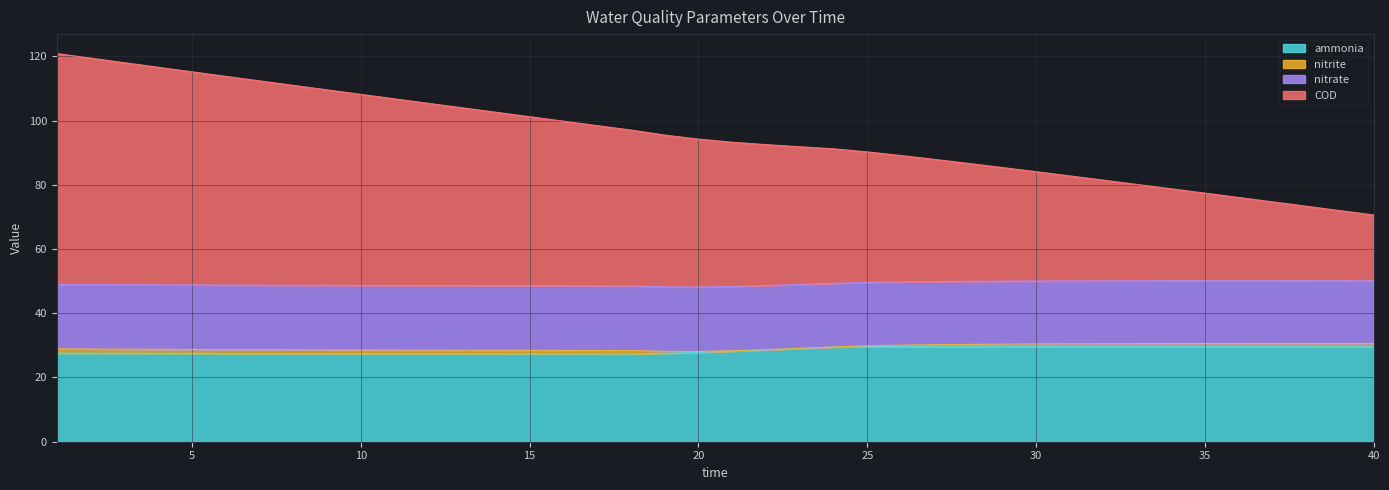

Does the chart display data point markers on the line(s)?

No